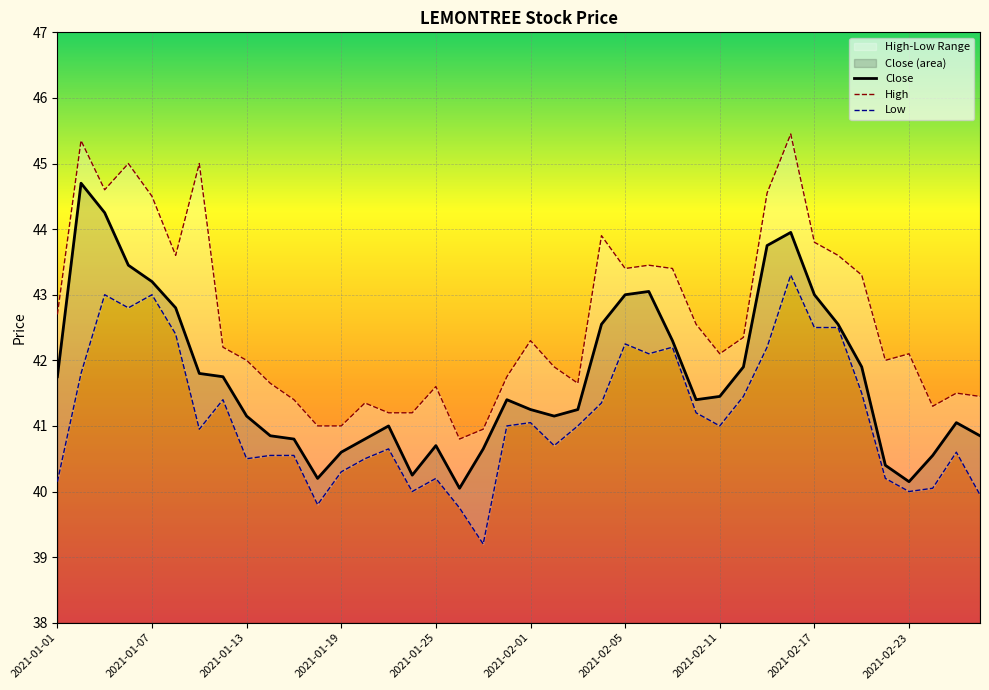

Reading right to left, transcribe all the data shown in this chart.

Close: 40.9	41.0	40.5	40.1	40.4	41.9	42.5	43.0	44.0	43.8	41.9	41.5	41.4	42.3	43.0	43.0	42.5	41.2	41.1	41.2	41.4	40.6	40.0	40.7	40.2	41.0	40.8	40.6	40.2	40.8	40.9	41.1	41.8	41.8	42.8	43.2	43.5	44.2	44.7	41.8
High: 41.5	41.5	41.3	42.1	42.0	43.3	43.6	43.8	45.5	44.5	42.4	42.1	42.5	43.4	43.5	43.4	43.9	41.6	41.9	42.3	41.8	41.0	40.8	41.6	41.2	41.2	41.4	41.0	41.0	41.4	41.6	42.0	42.2	45.0	43.6	44.5	45.0	44.6	45.4	42.7
Low: 40.0	40.6	40.0	40.0	40.2	41.5	42.5	42.5	43.3	42.2	41.5	41.0	41.2	42.2	42.1	42.2	41.4	41.0	40.7	41.0	41.0	39.2	39.8	40.2	40.0	40.6	40.5	40.3	39.8	40.5	40.5	40.5	41.4	41.0	42.4	43.0	42.8	43.0	41.8	40.1